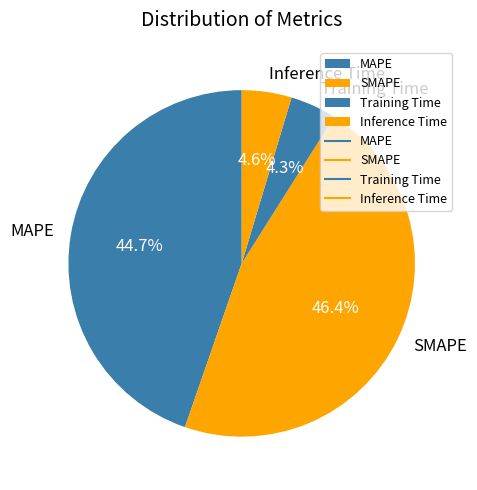

What percentage do MAPE and Inference Time together represent?

49.3%